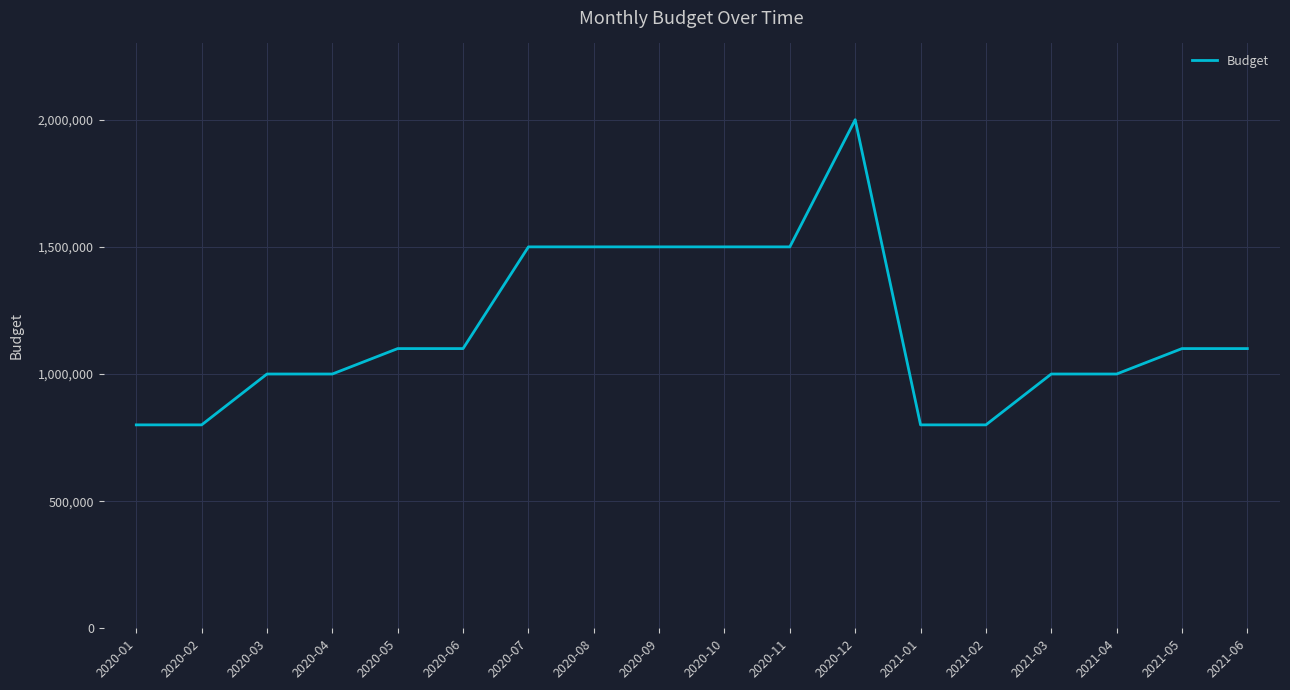

What is the change in value from 2020-01 to 2021-04?

+200000